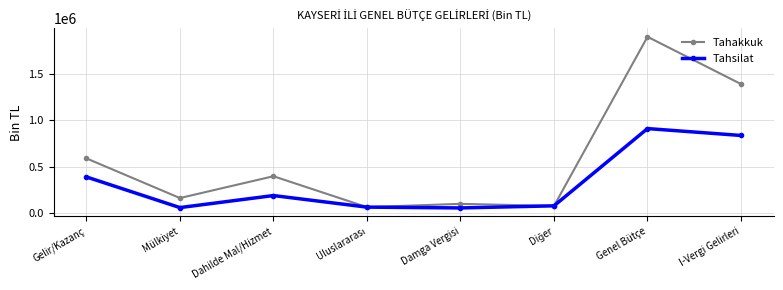

What is the spread (max minus min) of values at I-Vergi Gelirleri?

554405